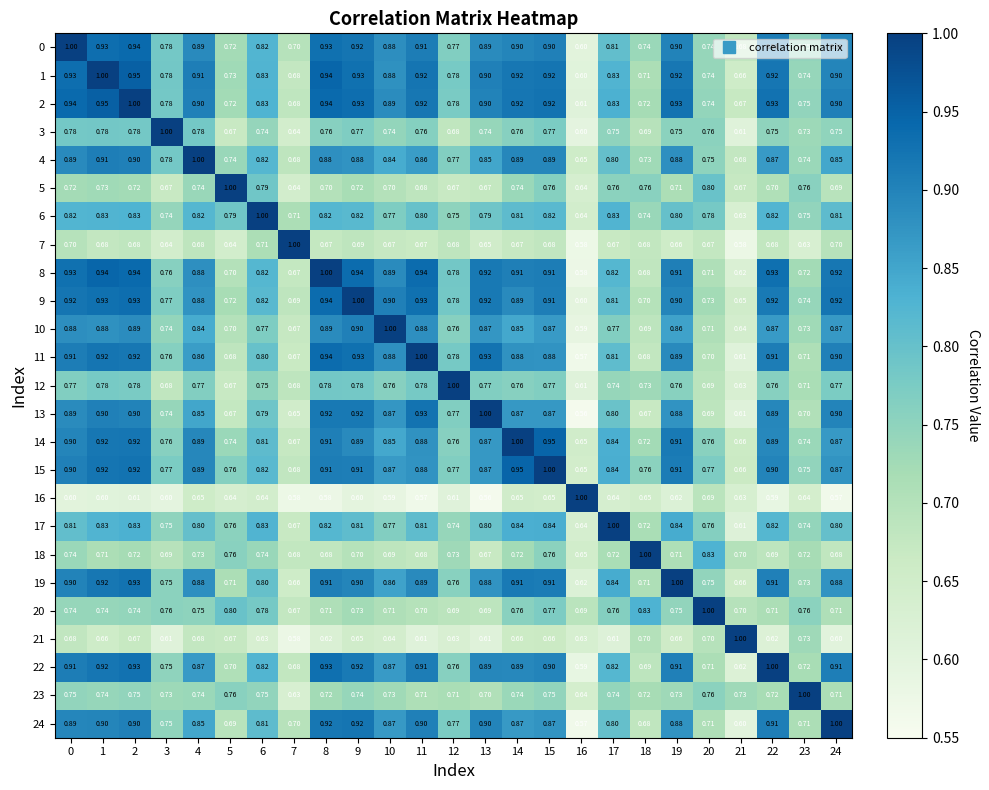

Is the value of 13 at 3 greater than the value of 0 at 17?

No